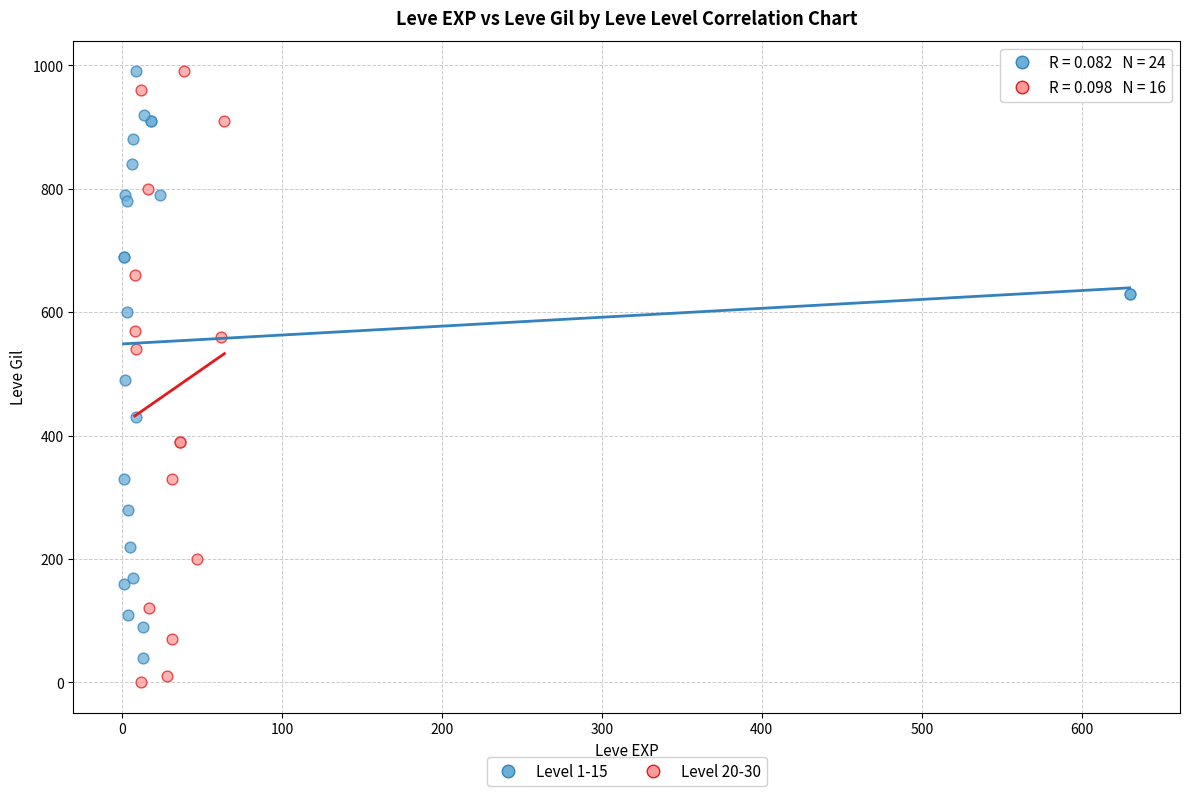

Which series has the largest Y range (max minus min)?

Level 20-30